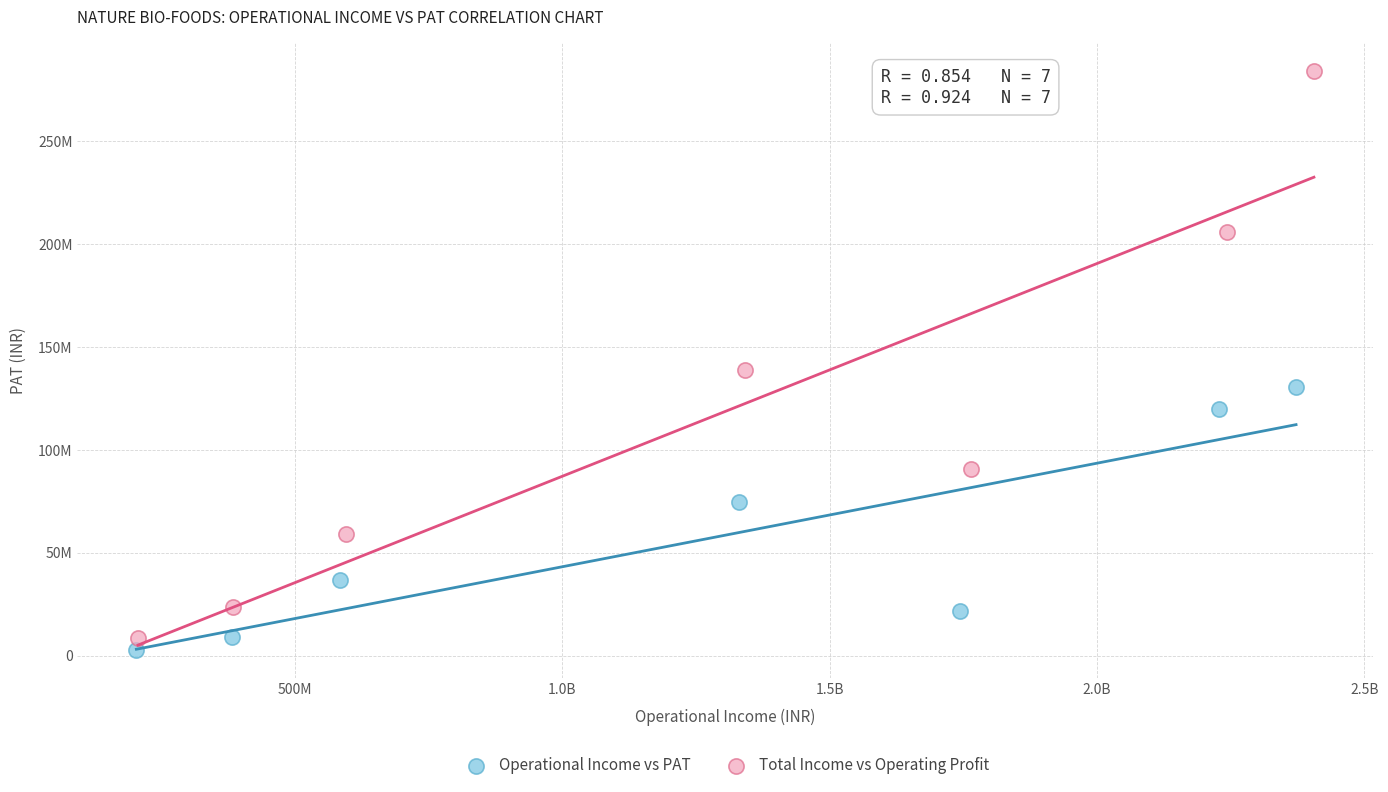

What are all the series names shown in the legend?

Operational Income vs PAT, Total Income vs Operating Profit